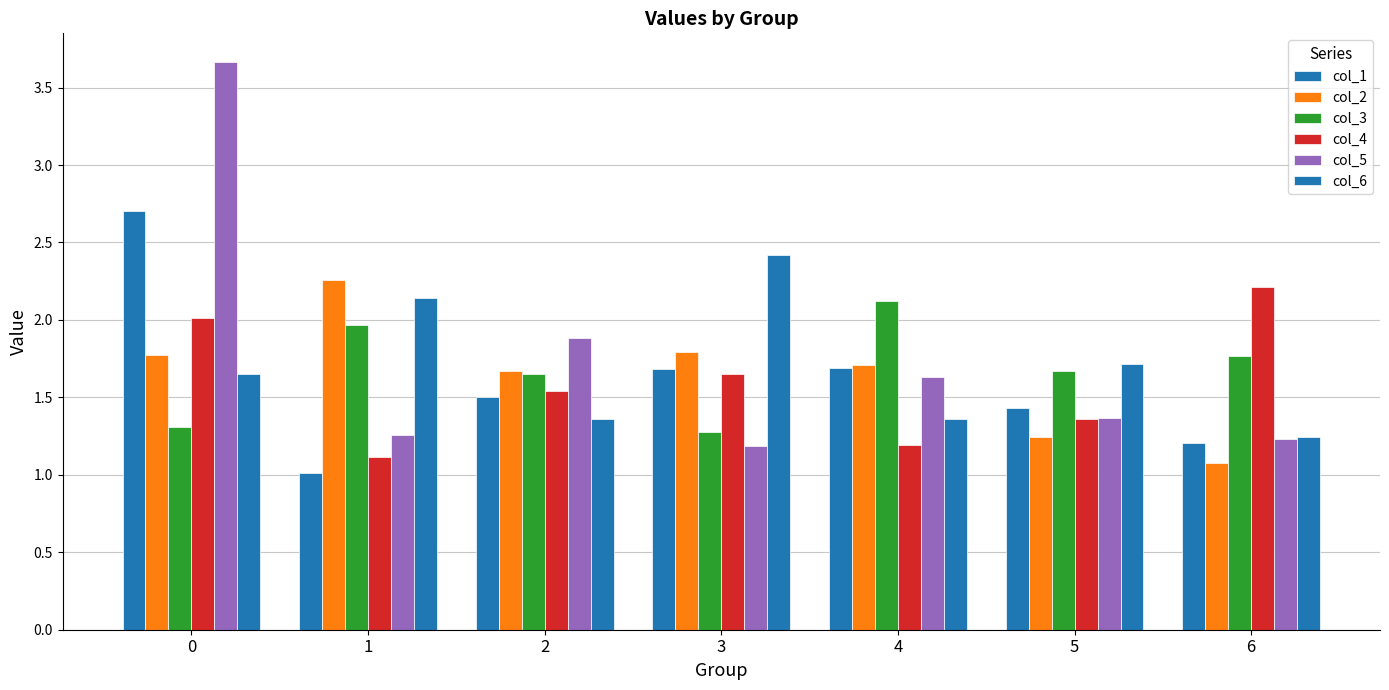

How many bars are there in total?

42